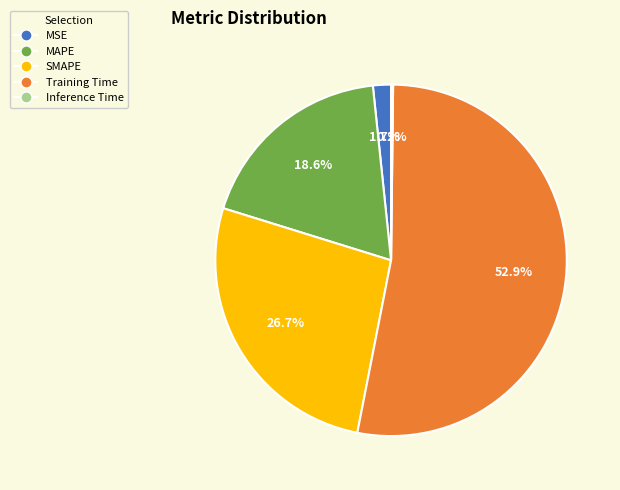

What is the total percentage of MSE and SMAPE?

28.4%